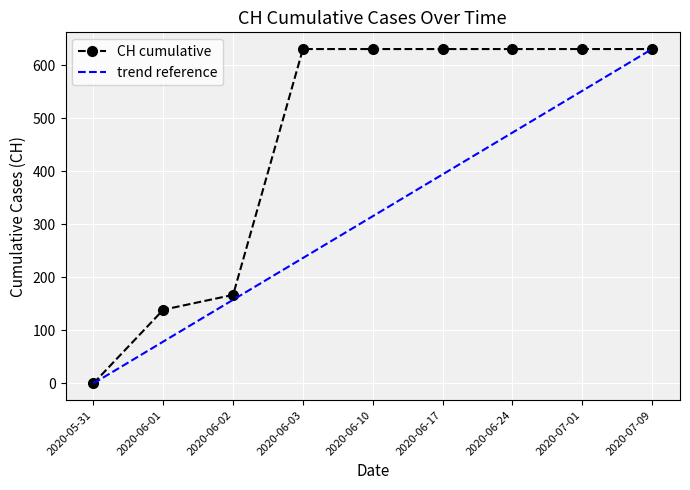

What is the sum of all CH cumulative values?

4092.0